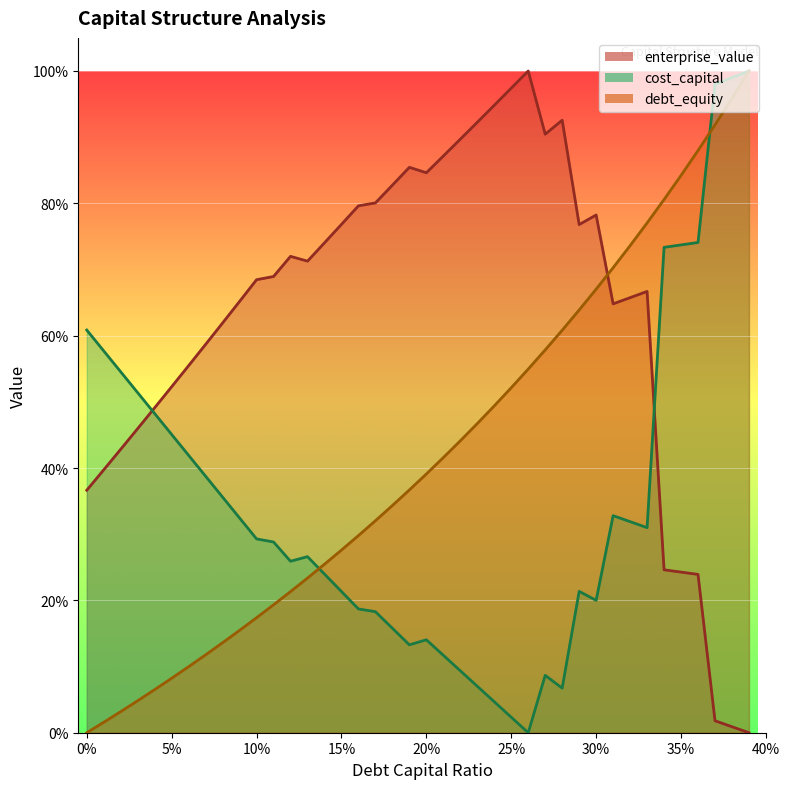

Rank the categories by enterprise_value value from highest to lowest.

0.26, 0.25, 0.24, 0.28, 0.23, 0.27, 0.22, 0.21, 0.19, 0.2, 0.18, 0.17, 0.16, 0.3, 0.15, 0.29, 0.14, 0.12, 0.13, 0.11, 0.1, 0.33, 0.32, 0.09, 0.31, 0.08, 0.07, 0.06, 0.05, 0.04, 0.03, 0.02, 0.01, 0, 0.34, 0.35, 0.36, 0.37, 0.38, 0.39